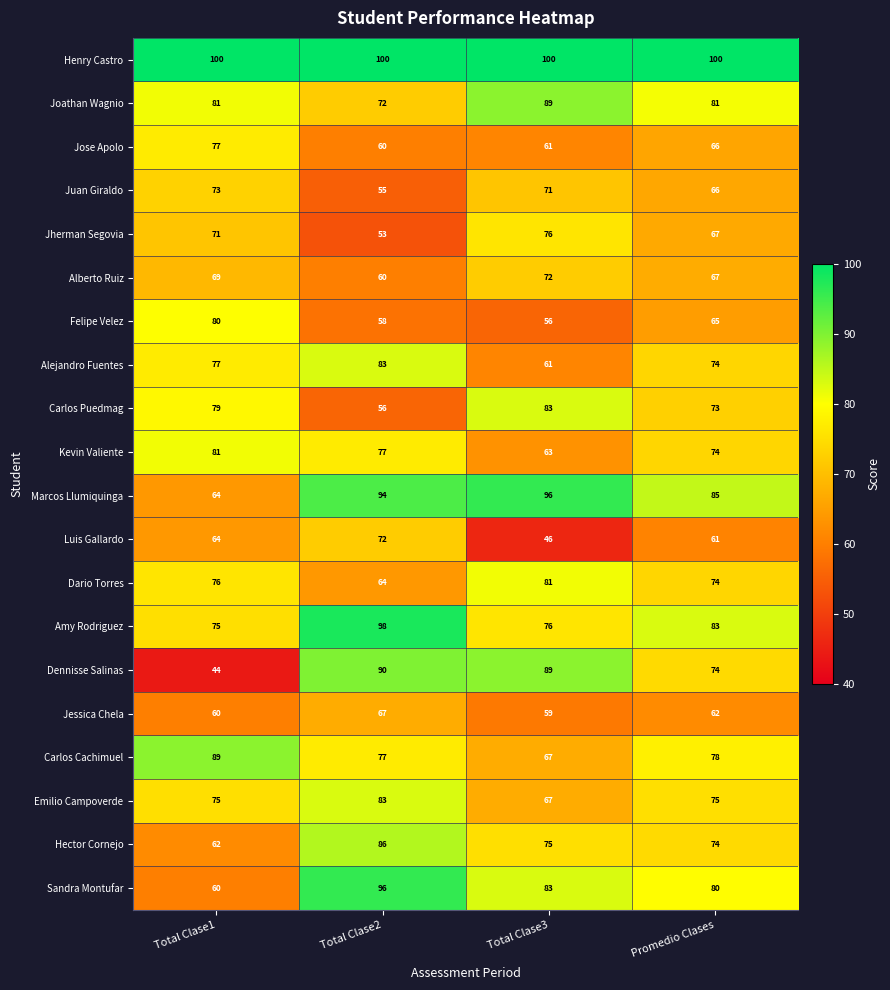

Between Total Clase1 and Total Clase2, which series saw the biggest shift?

Dennisse Salinas